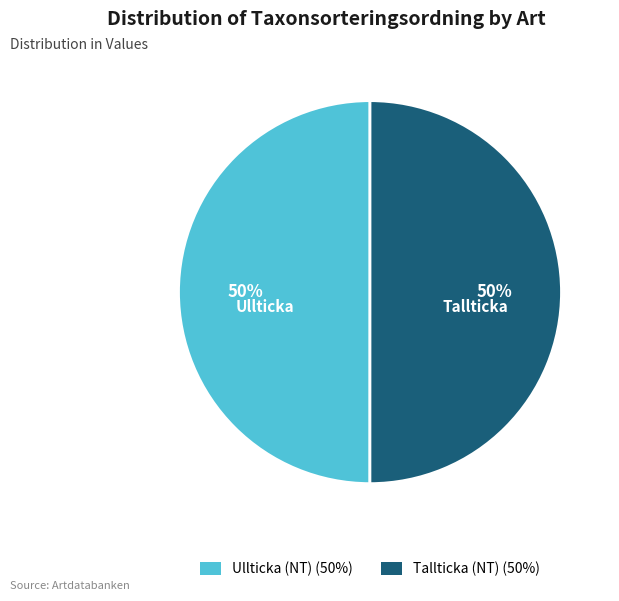

Is the sum of Tallticka (NT) and Ullticka (NT) greater than half?

Yes